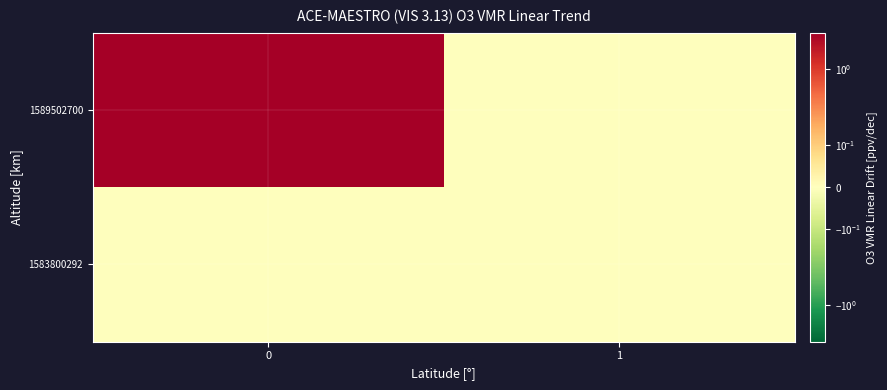

List the series in order of their overall mean, lowest first.

1583800292, 1589502700